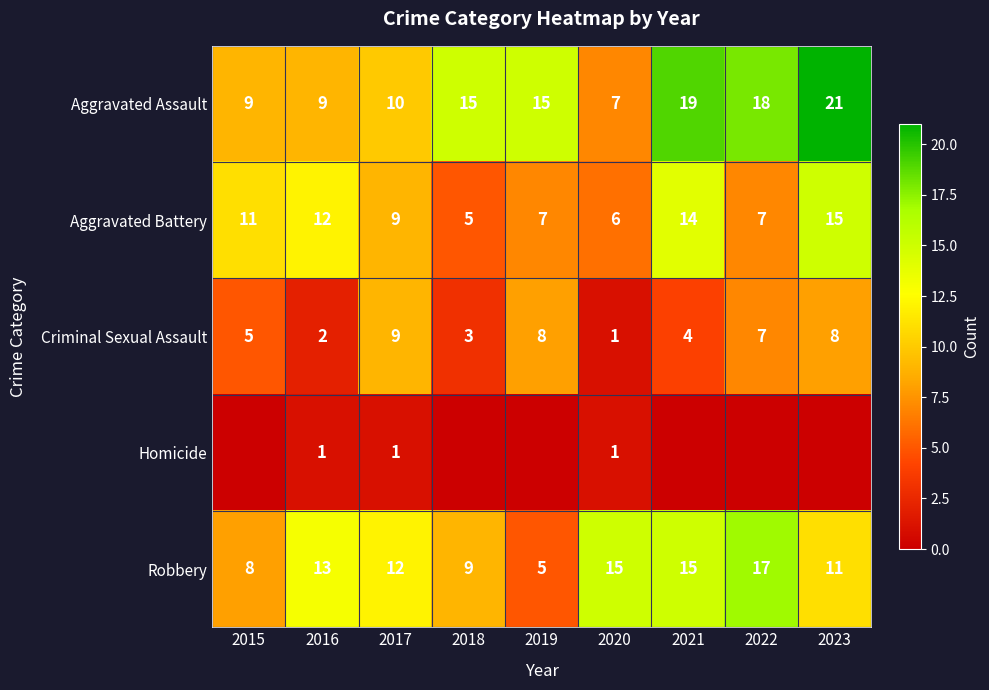

Where is Robbery nearest to the value 11?

2023